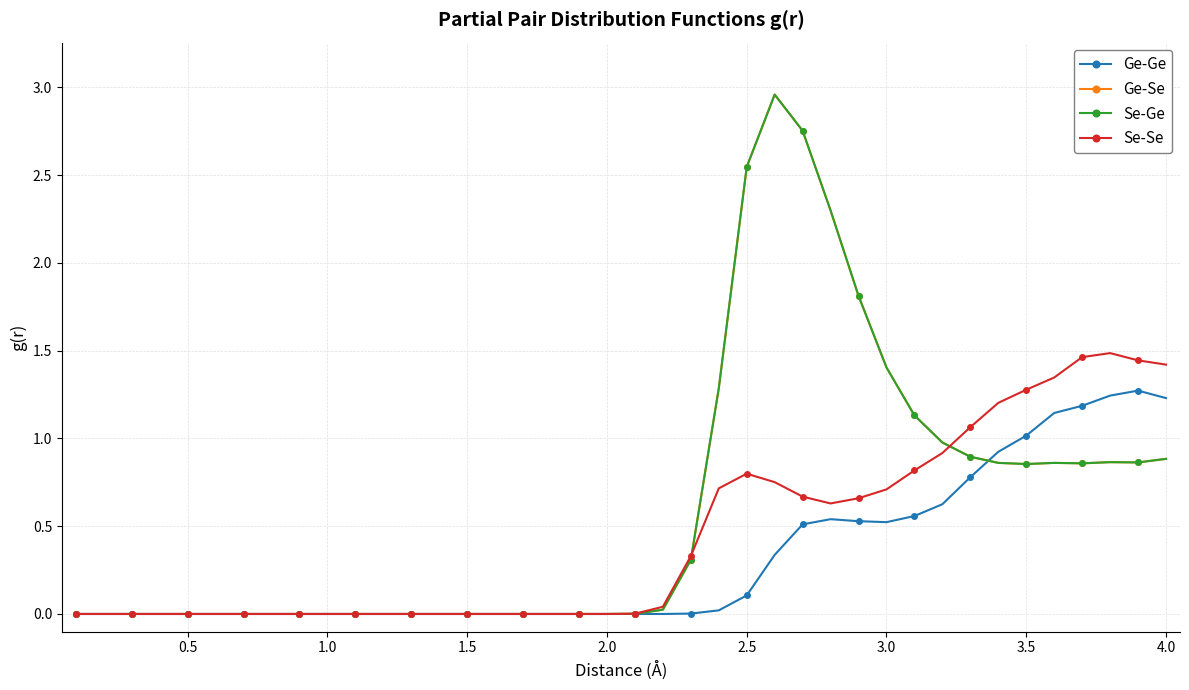

Is this an area chart (filled region under the line)?

No